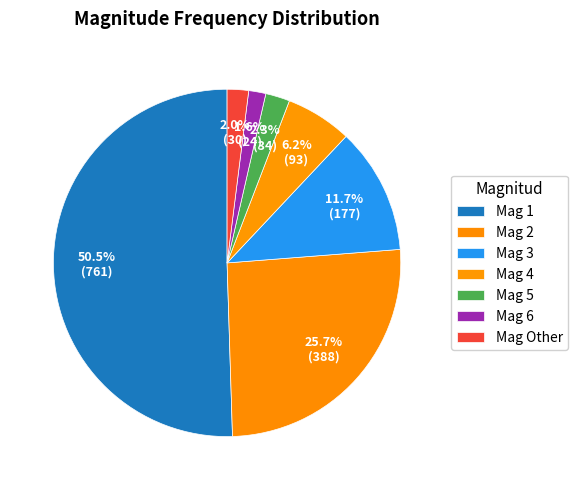

How many segments does this pie chart have?

7